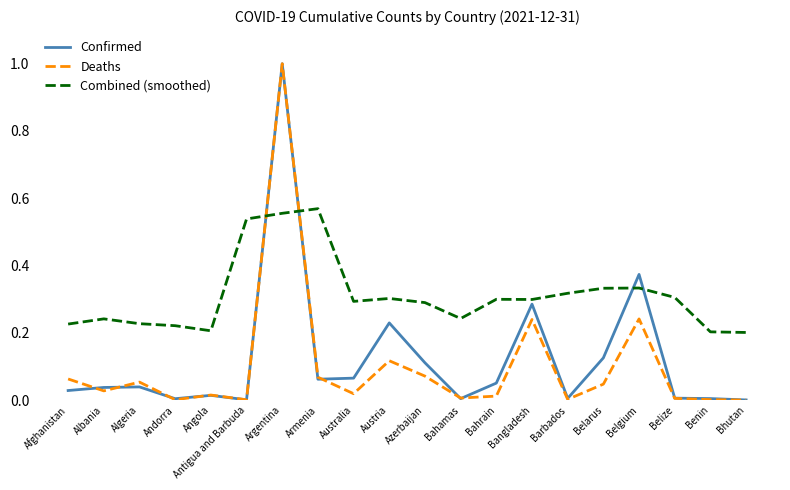

Between Barbados and Belarus, which series saw the biggest shift?

Confirmed